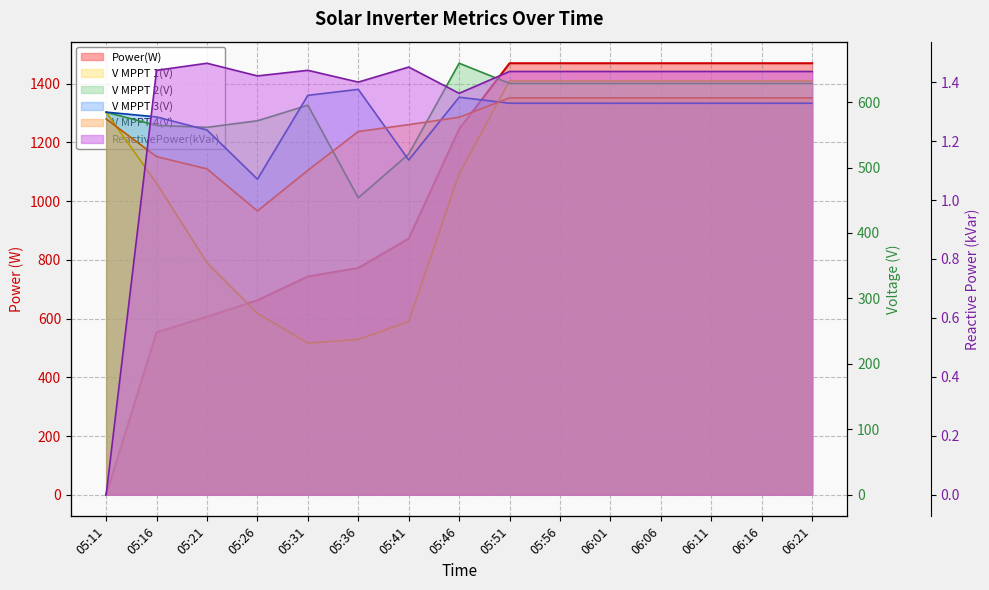

What are all the series names shown in the legend?

Power(W), V MPPT 1(V), V MPPT 2(V), V MPPT 3(V), V MPPT 4(V), ReactivePower(kVar)